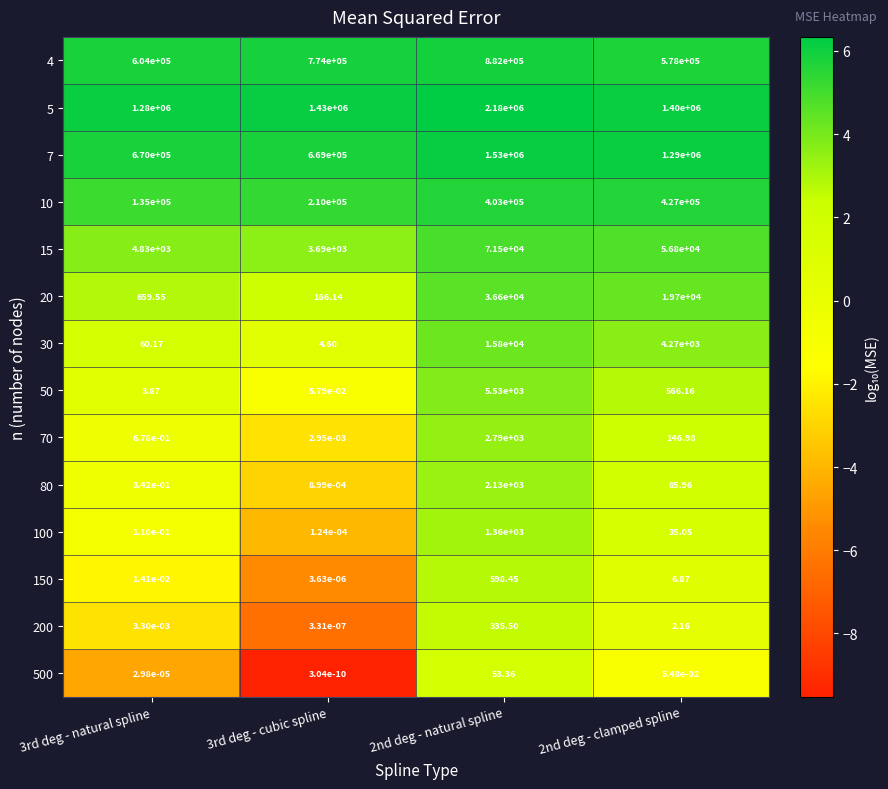

Is the value of 150 at 3rd deg - natural spline greater than the value of 15 at 3rd deg - natural spline?

No